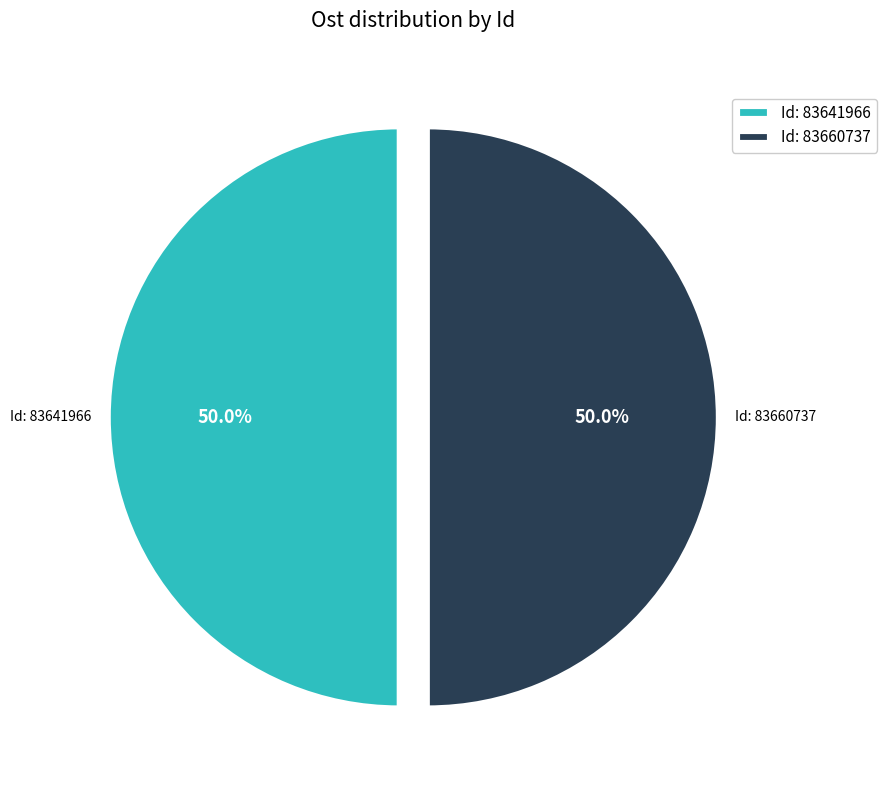

Approximately how many times larger is the value at Id: 83641966 compared to Id: 83660737?

1.0